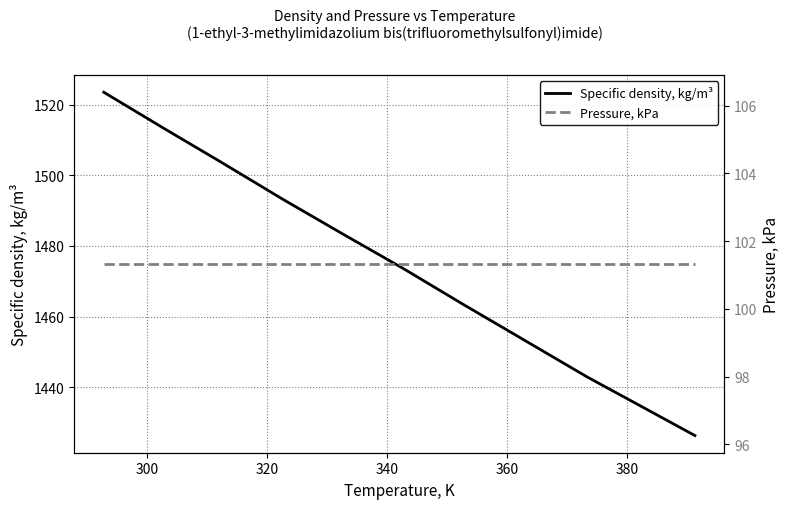

What is the minimum value for Specific density, kg/m³?

1426.3